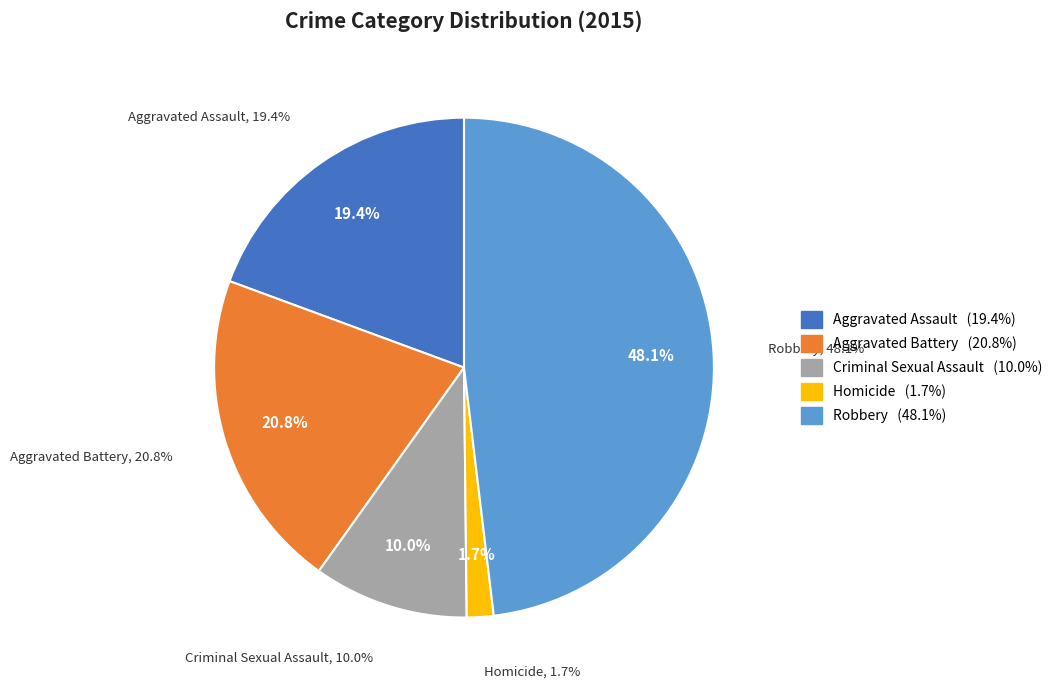

To the nearest percent, what percentage of the pie is Robbery?

48%